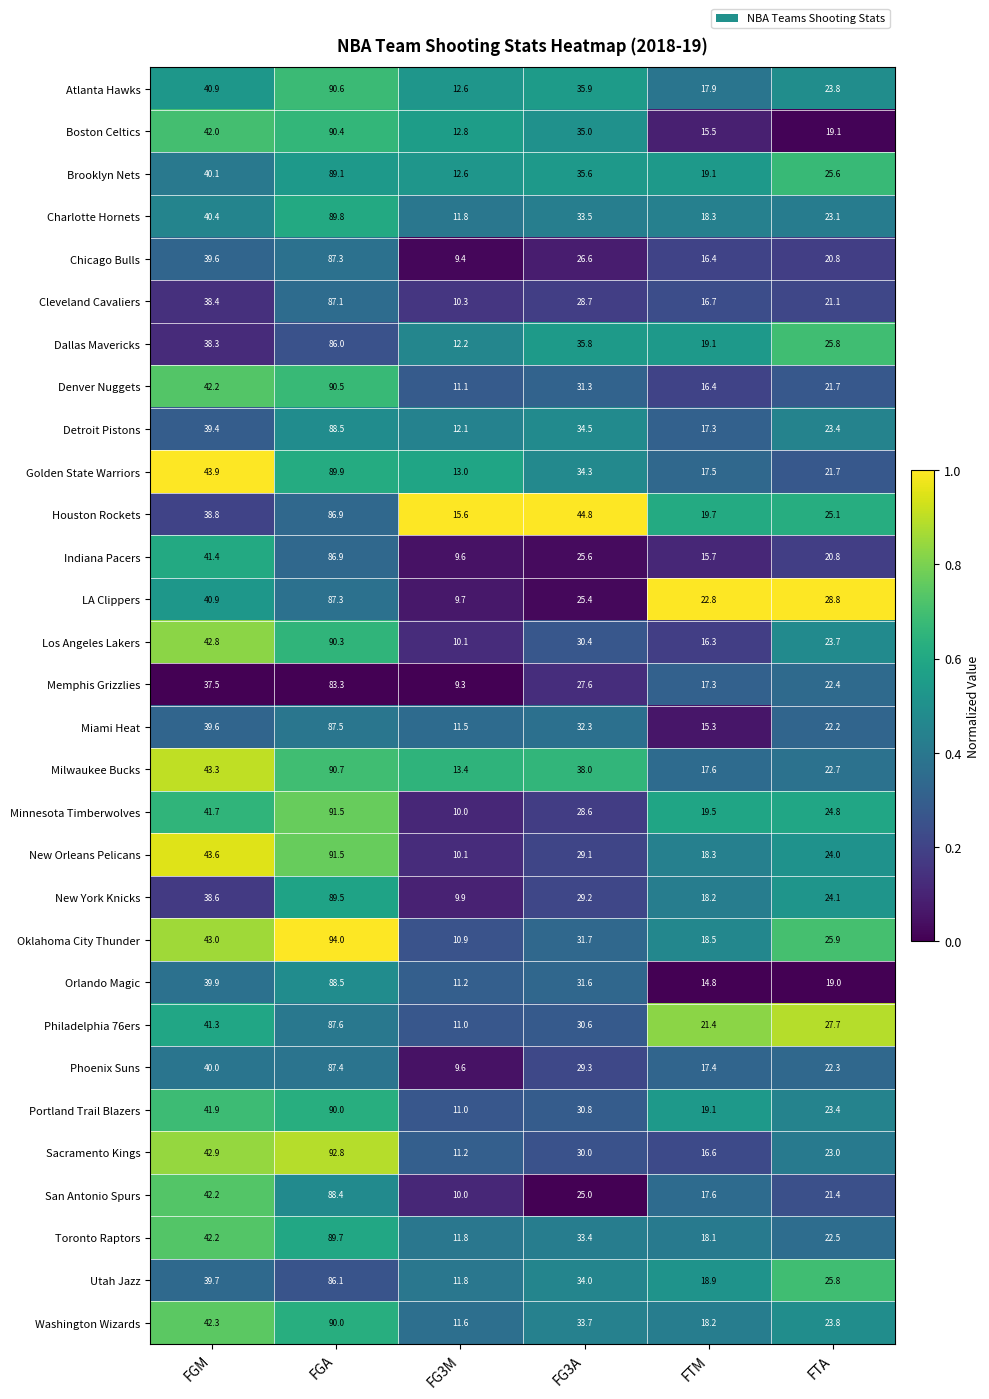

What is the spread (max minus min) of values at FTA?

9.8